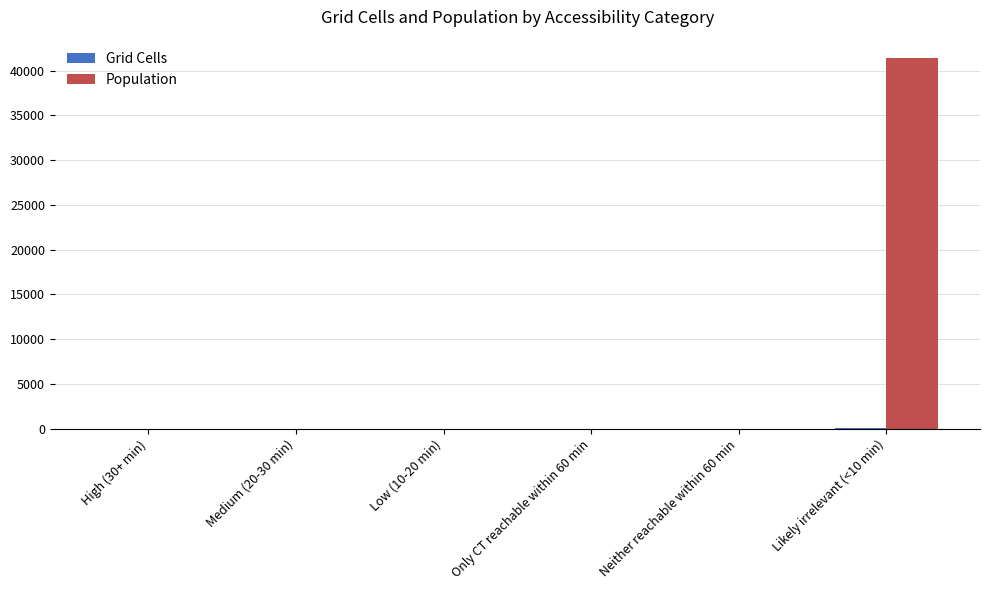

Between Low (10-20 min) and Likely irrelevant (<10 min), which series saw the biggest shift?

Population